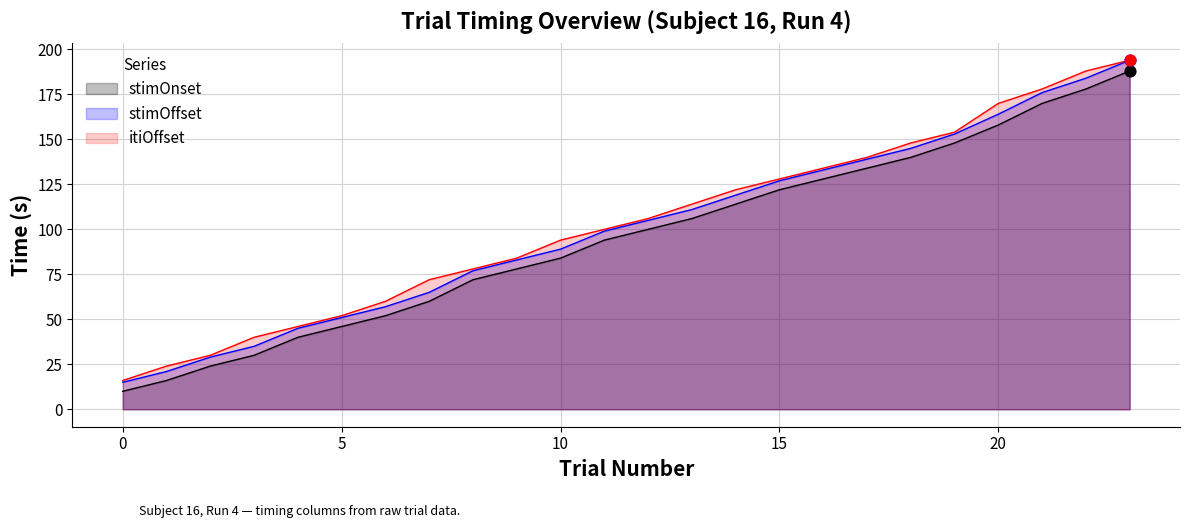

Which series reaches the maximum Y coordinate?

stimOnset